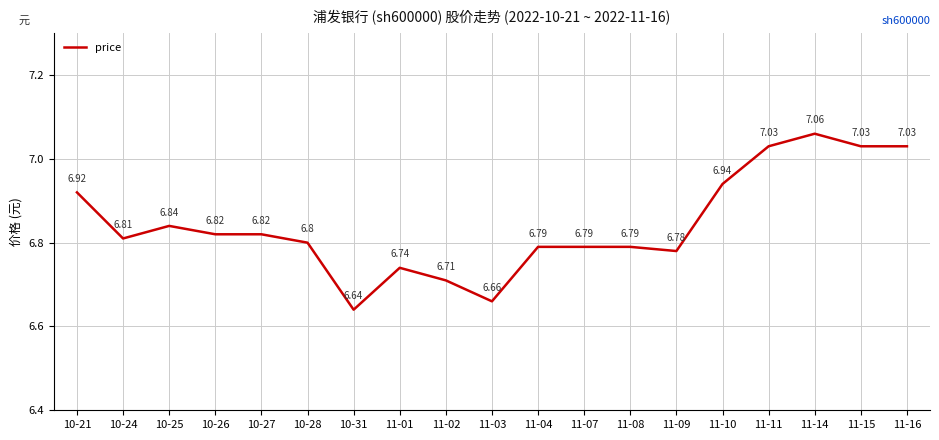

Which has a higher value, 10-31 or 10-27?

10-27